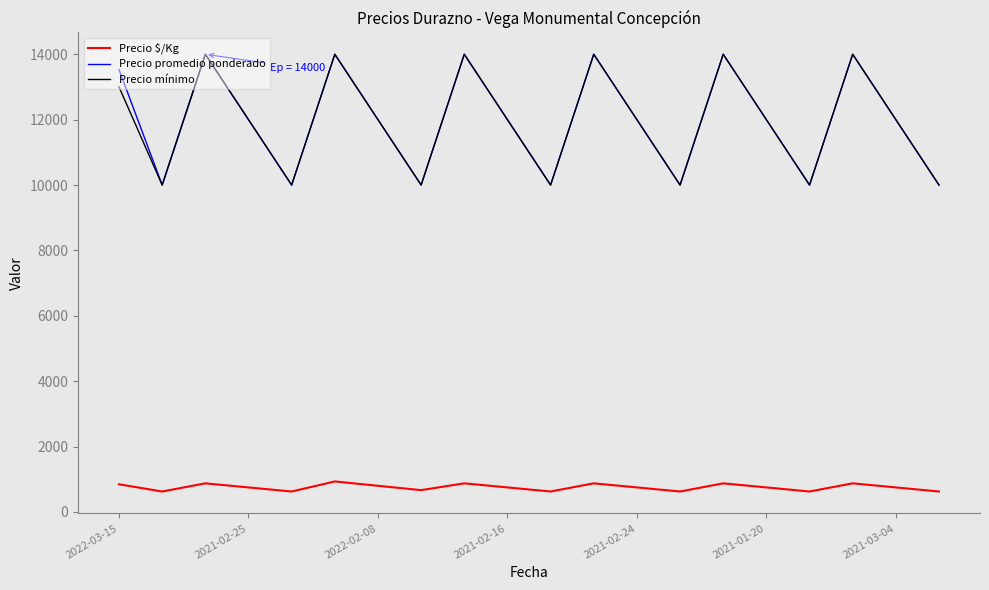

Count the number of data series in this chart.

3